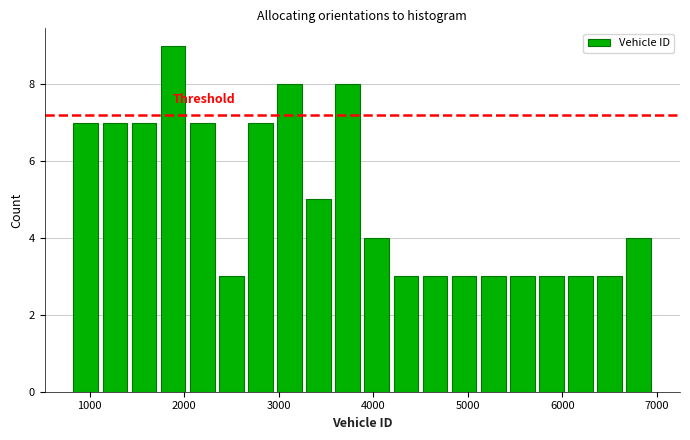

Read against the x-axis, roughly where is the centre of the tallest bar?

1900